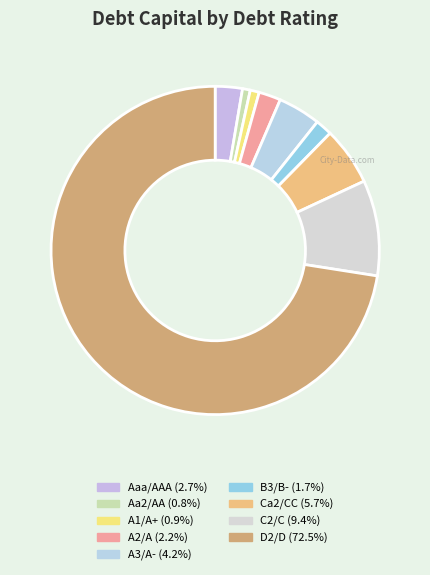

Count the number of slices in the pie.

9